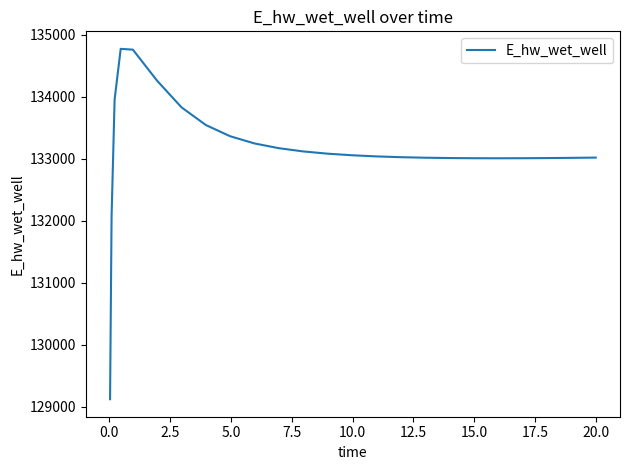

What is the difference between the maximum and minimum values?

5649.1